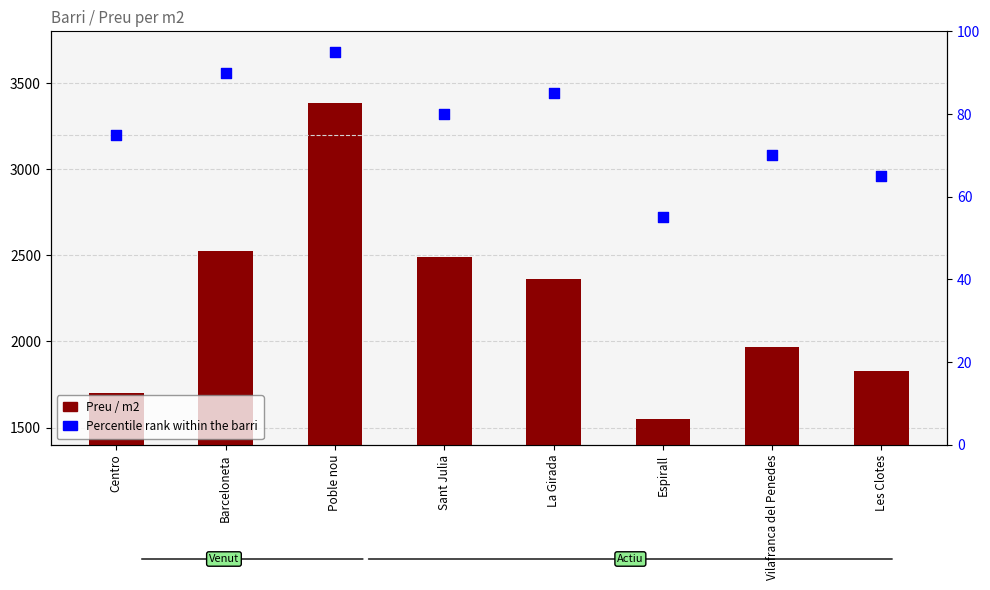

What is the total value across all series at Vilafranca del Penedes?

2036.7